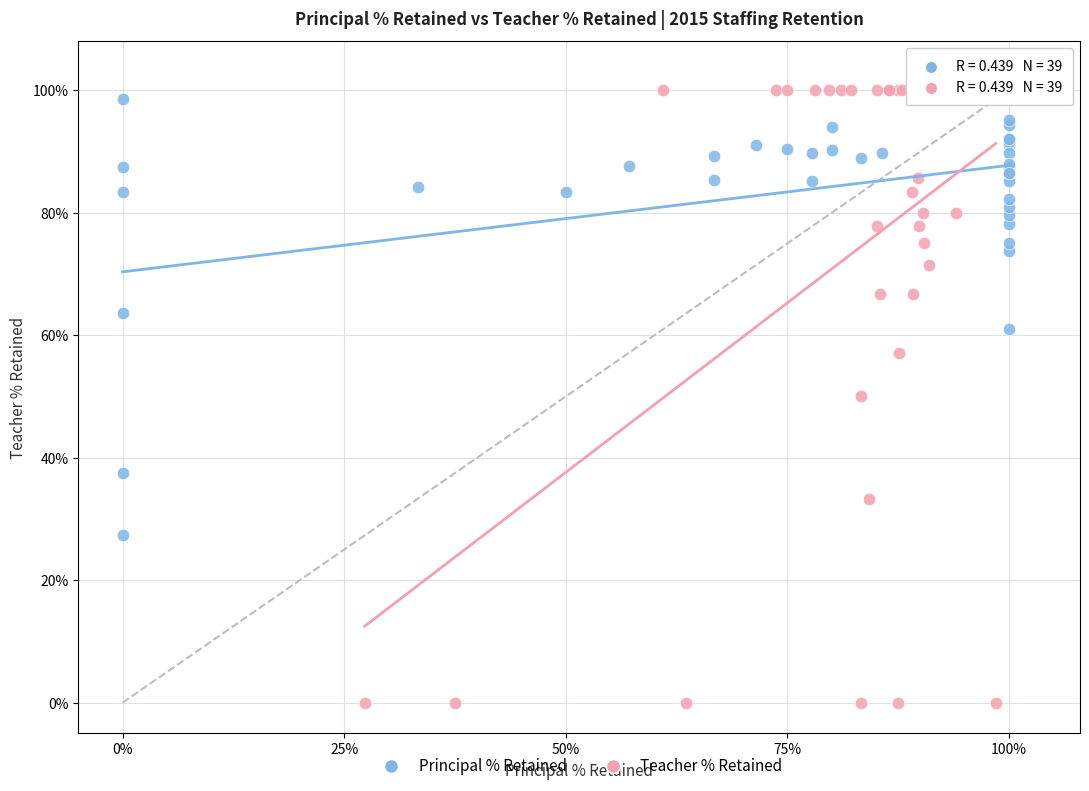

Which series has the widest spread of Y values?

Teacher % Retained